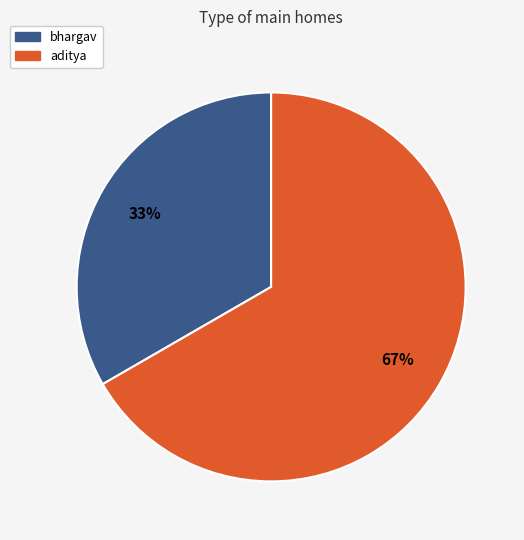

Count the number of slices in the pie.

2